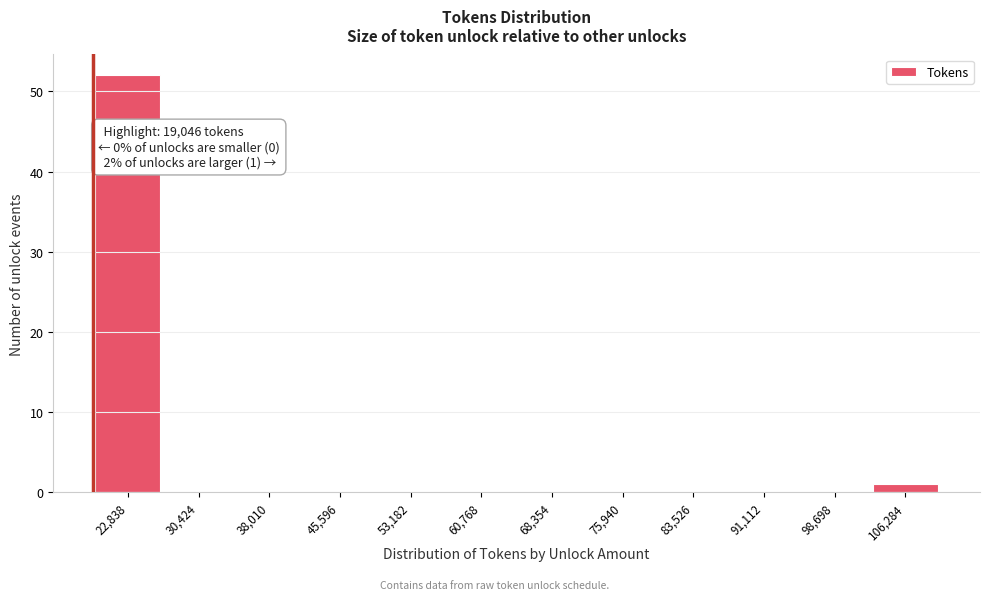

Which range on the x-axis has the tallest bar?

19000 to 27000